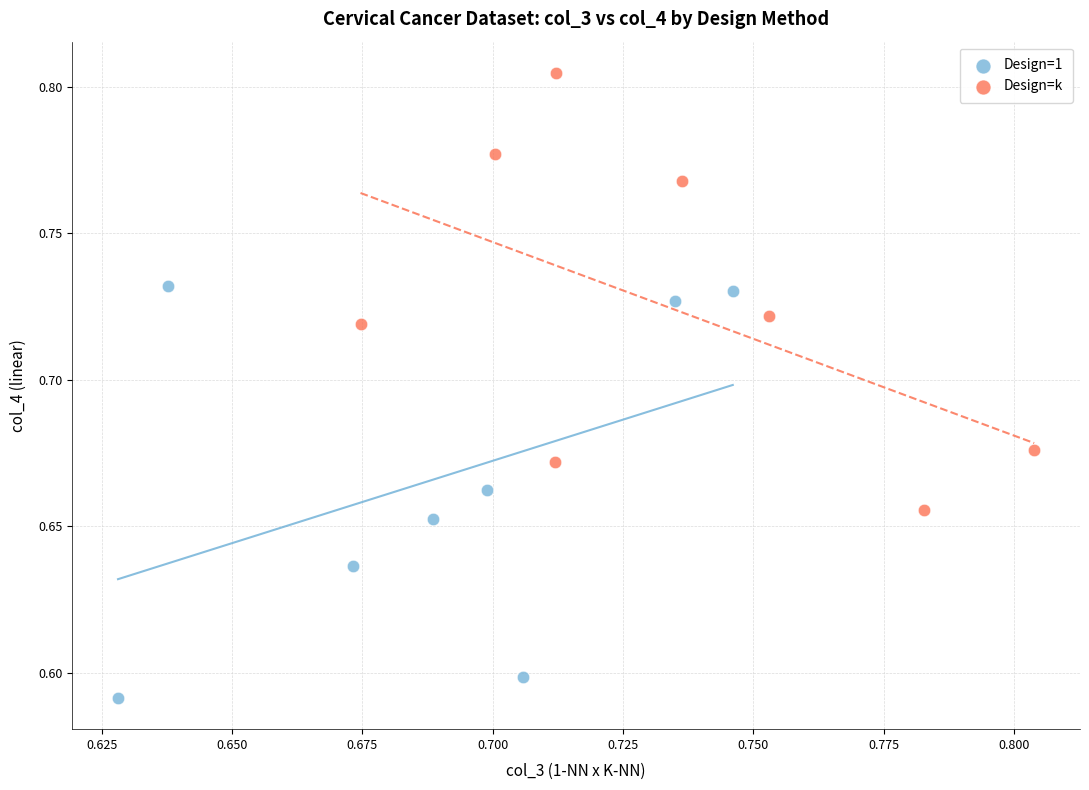

Which series reaches the maximum Y coordinate?

Design=k